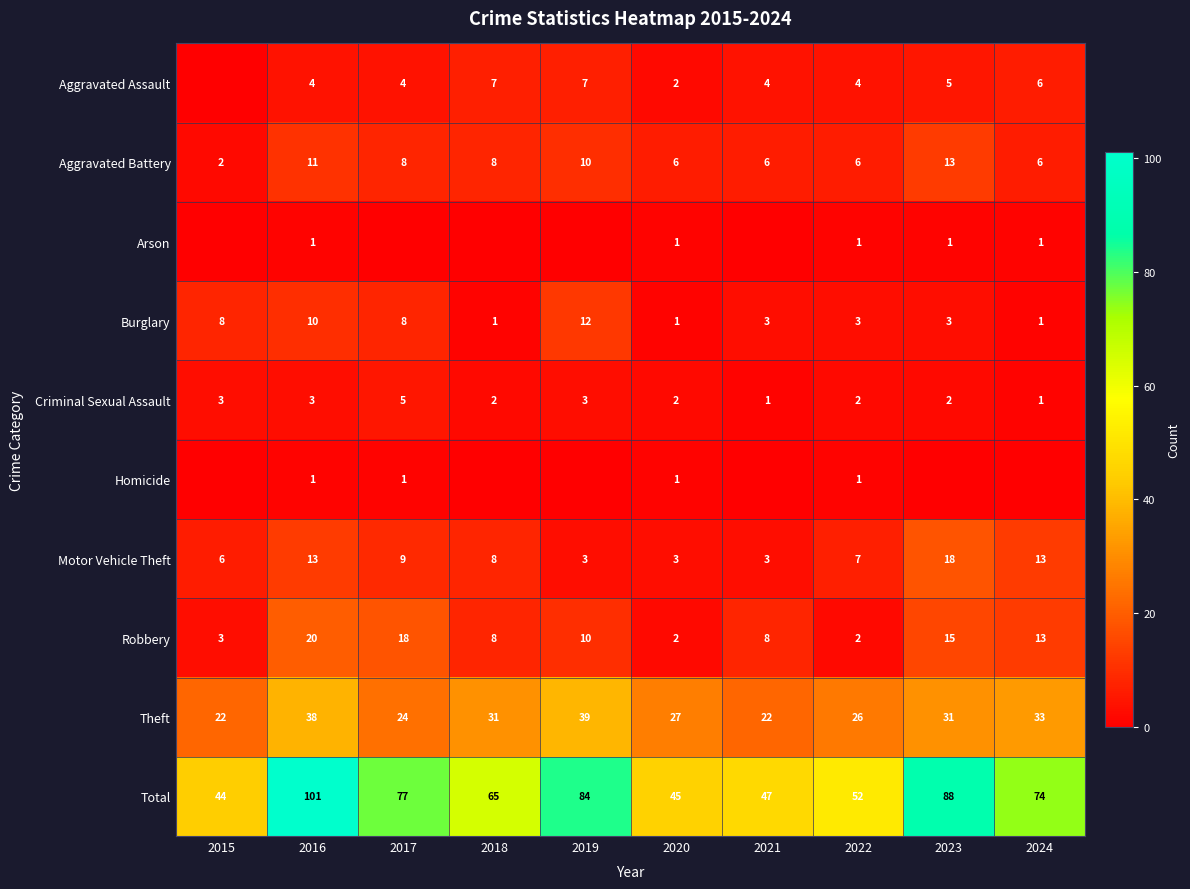

What is the spread (max minus min) of values at 2022?

51